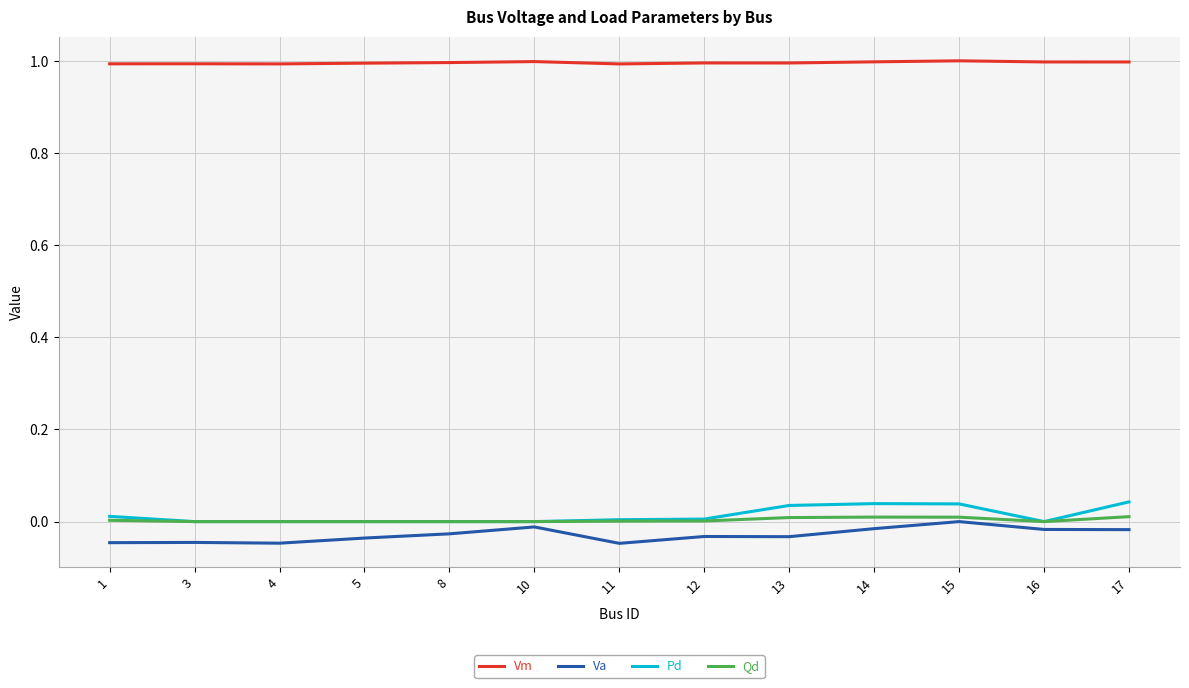

Is it true that Vm equals 0.7 at 11?

False